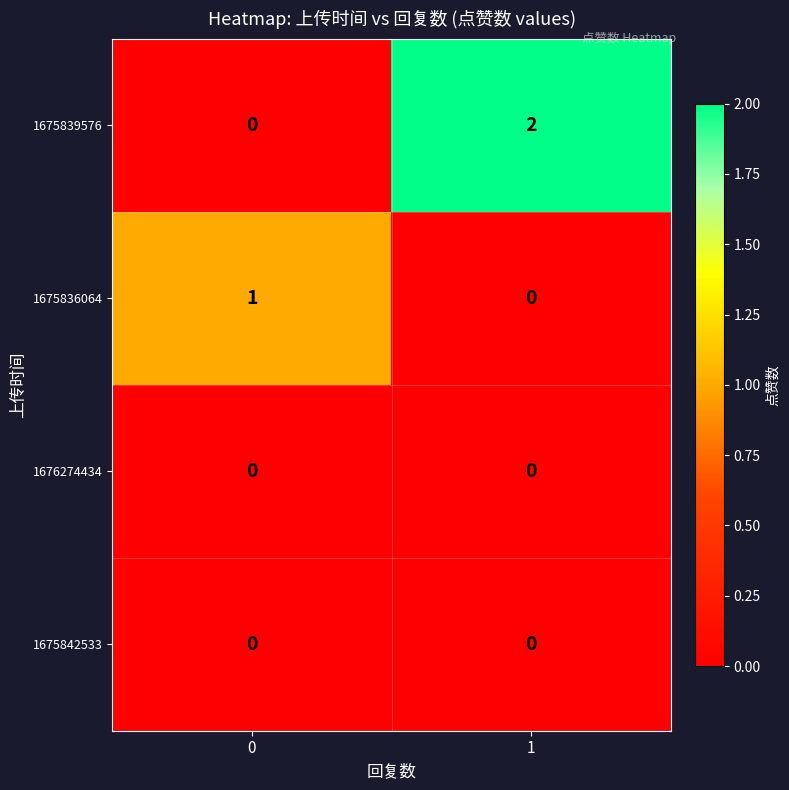

Which series has the largest range (max minus min)?

1675839576